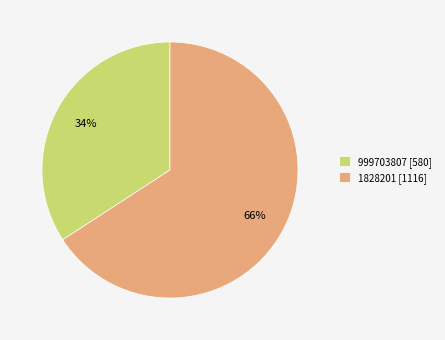

Is there a majority slice in this chart?

Yes